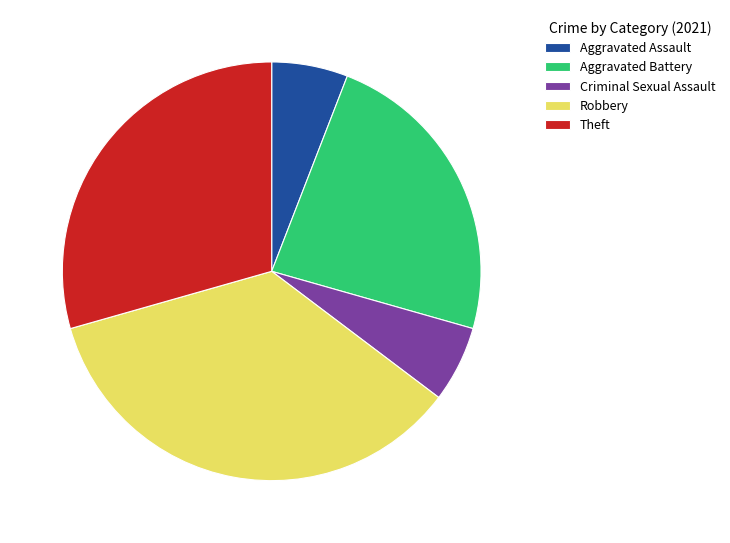

What is the largest slice in the pie chart?

Robbery